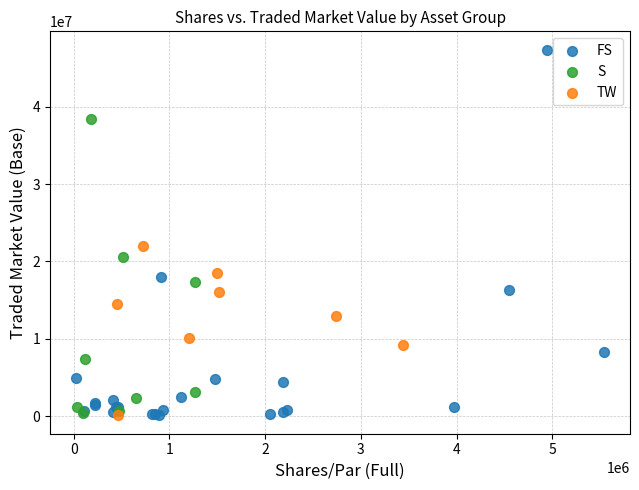

Which series has the largest Y range (max minus min)?

FS